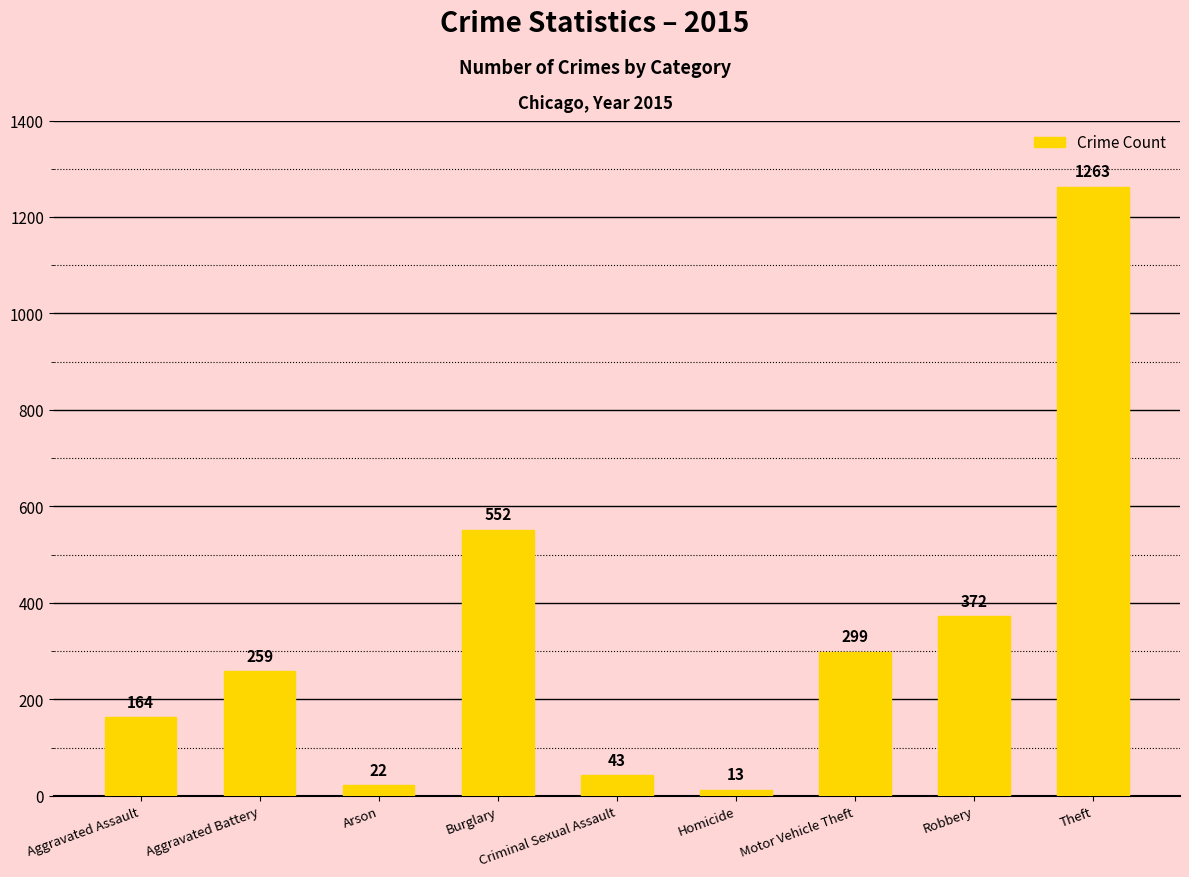

Count the number of categories in the chart.

9